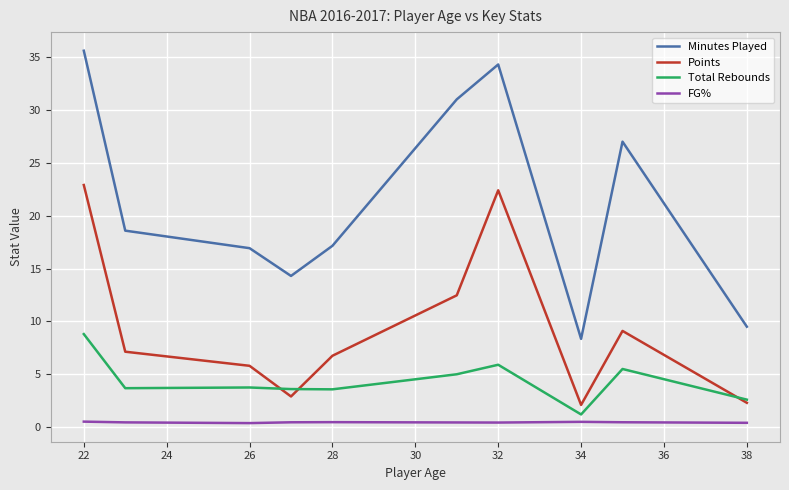

Which series has the largest total across all categories?

Minutes Played